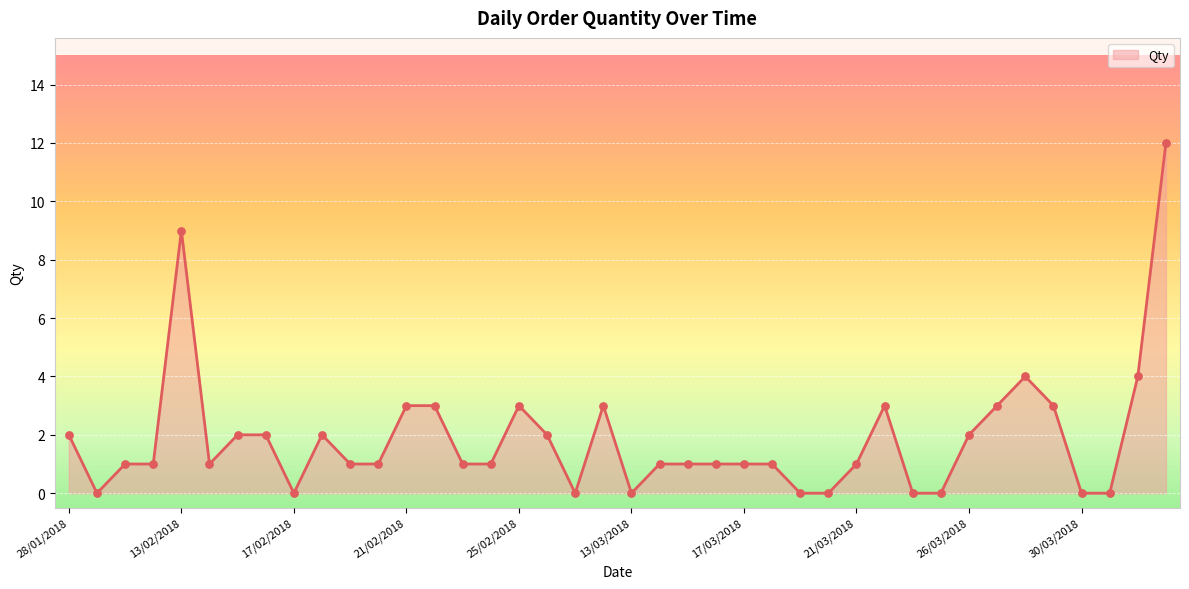

What is the difference between the maximum and minimum values?

12